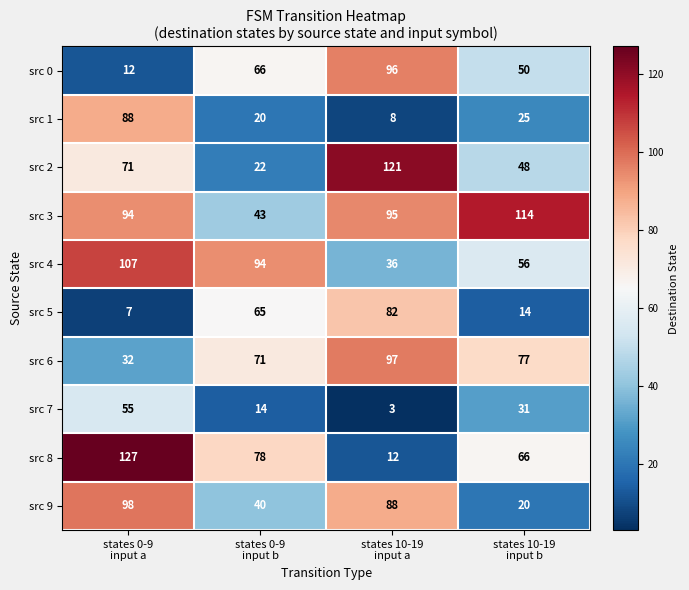

What is the greatest value displayed?

127